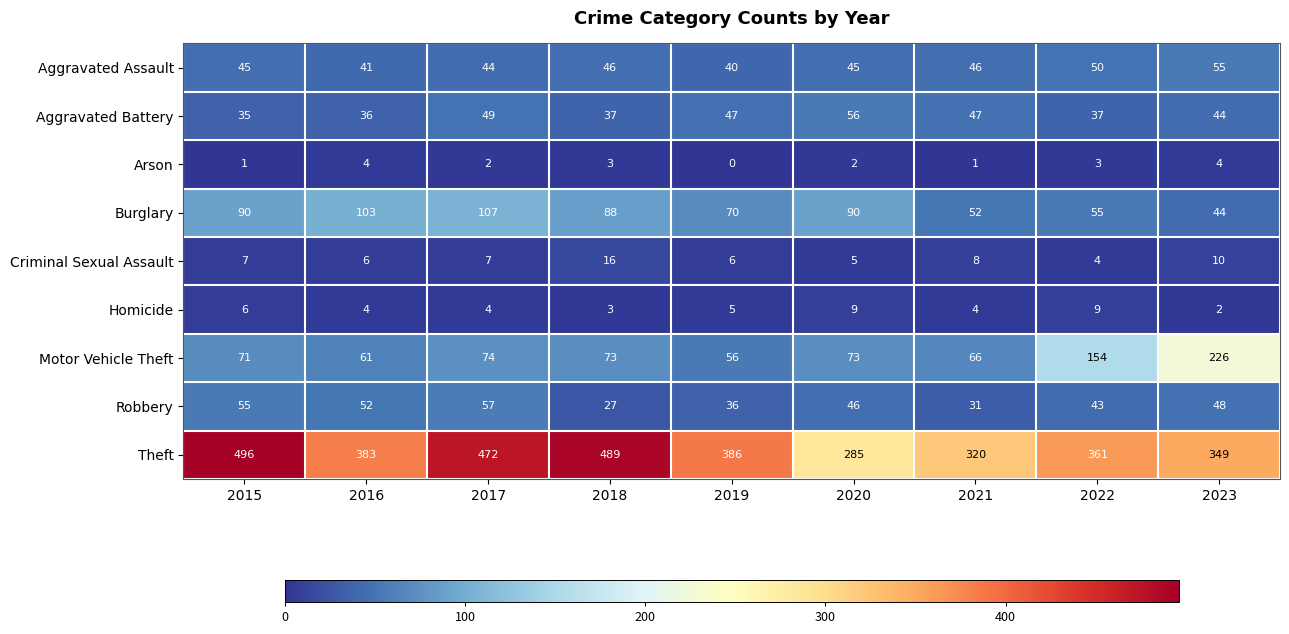

Which series has the widest spread of values?

Theft